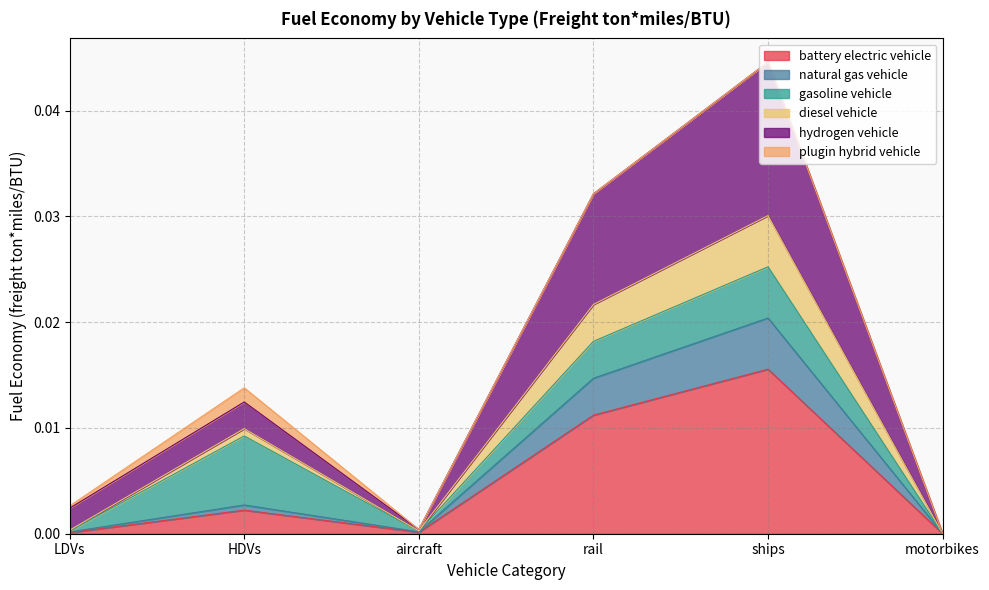

How many values in the hydrogen vehicle series exceed 0?

5